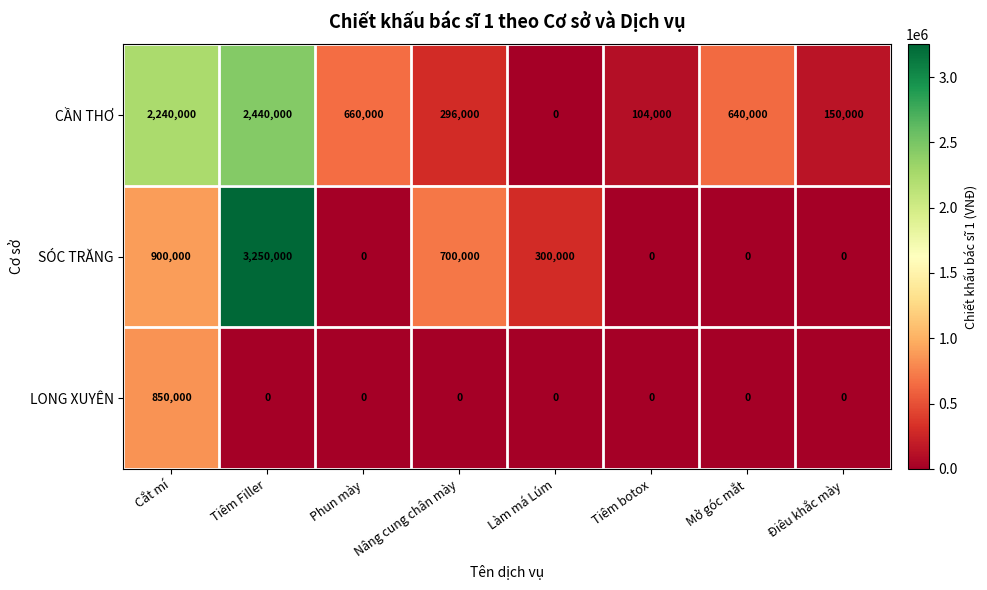

How many data points in LONG XUYÊN are above 0?

1